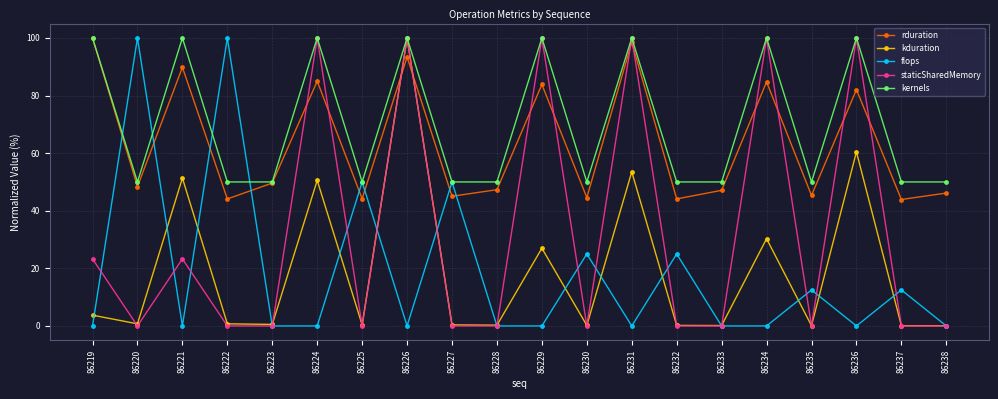

How many intersections are there between kduration and rduration?

2